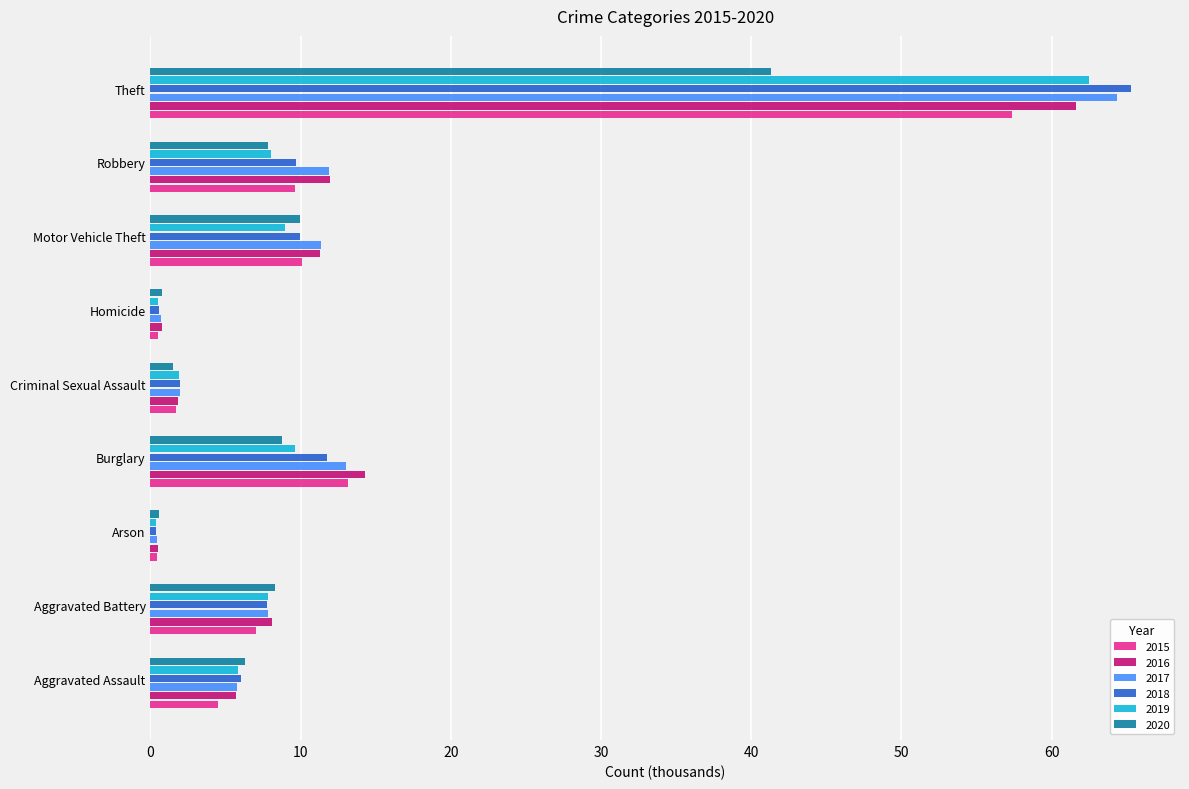

What is the total value across all series at Burglary?

70.6